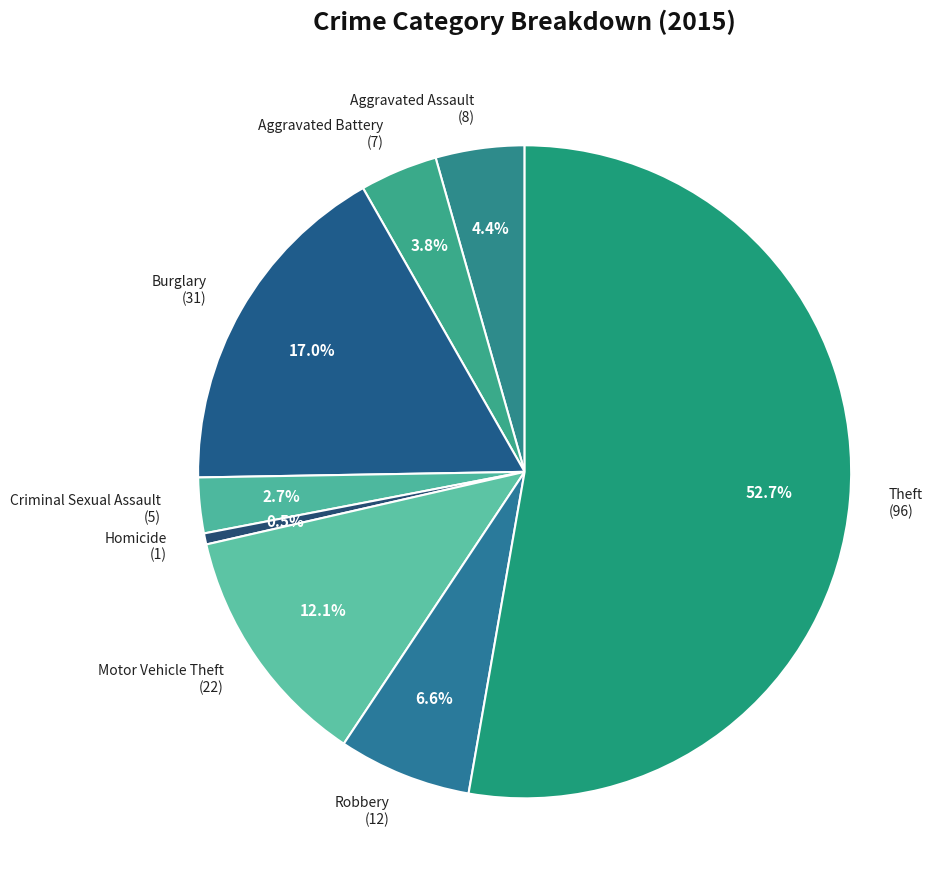

What percentage is NOT represented by Aggravated Battery?

96.2%